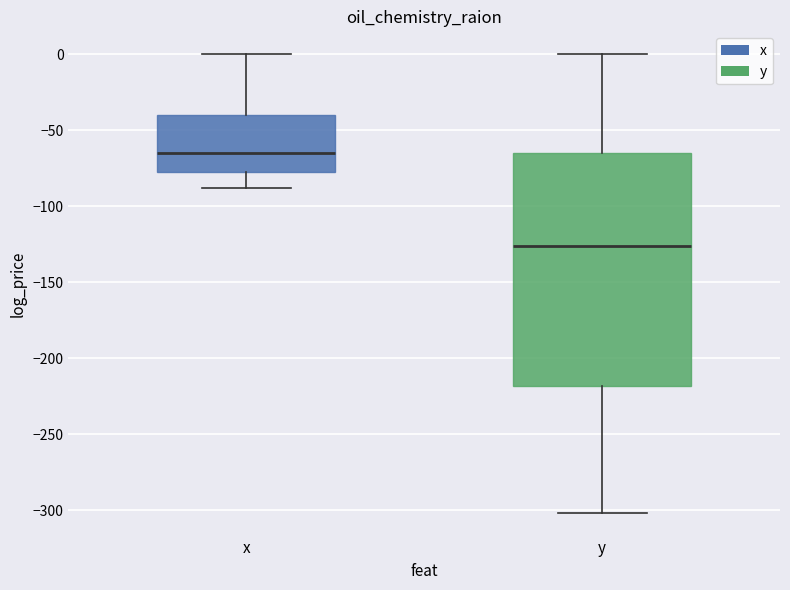

Where is the upper edge of the box for x on the y-axis? The values are not printed on the chart, so give them approximately, as read against the axis.

-40